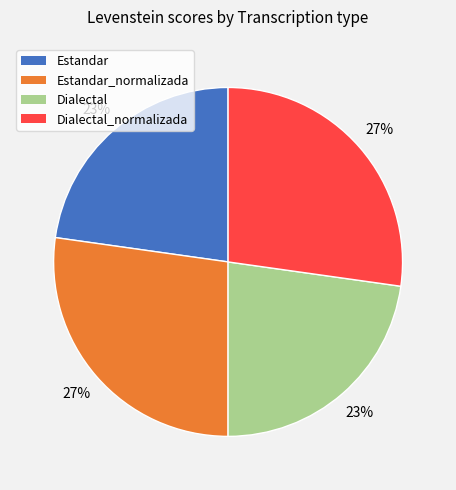

To the nearest percent, what is the average slice percentage?

25%